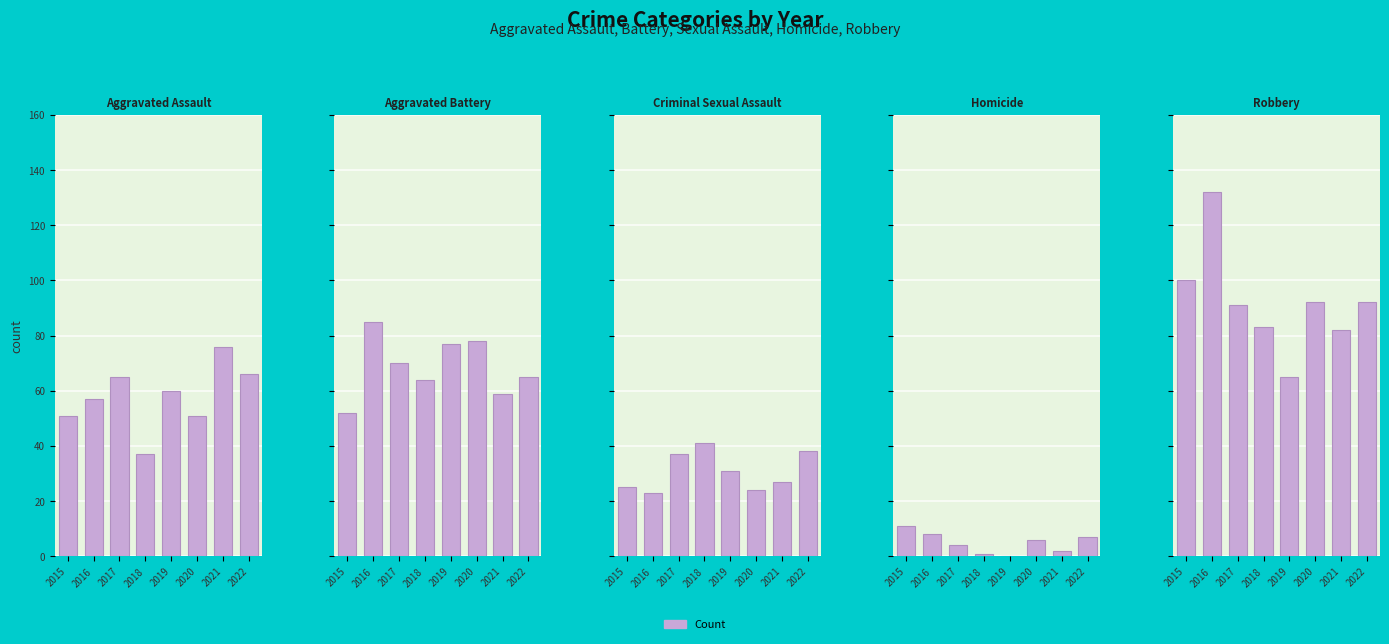

Between 2020 and 2021, which series saw the biggest shift?

Aggravated Assault